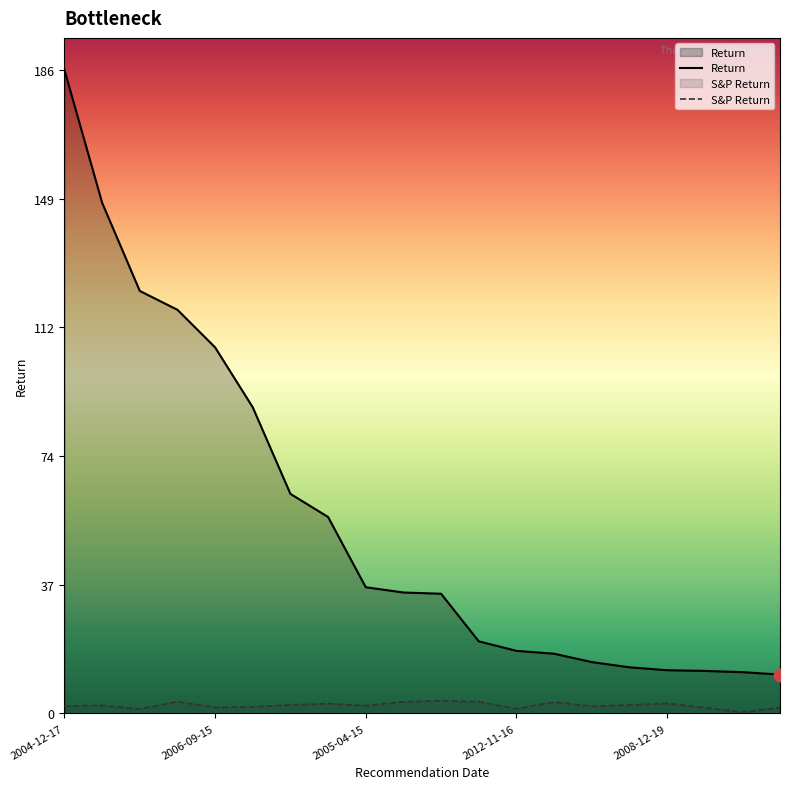

Which series has the widest spread of Y values?

Return